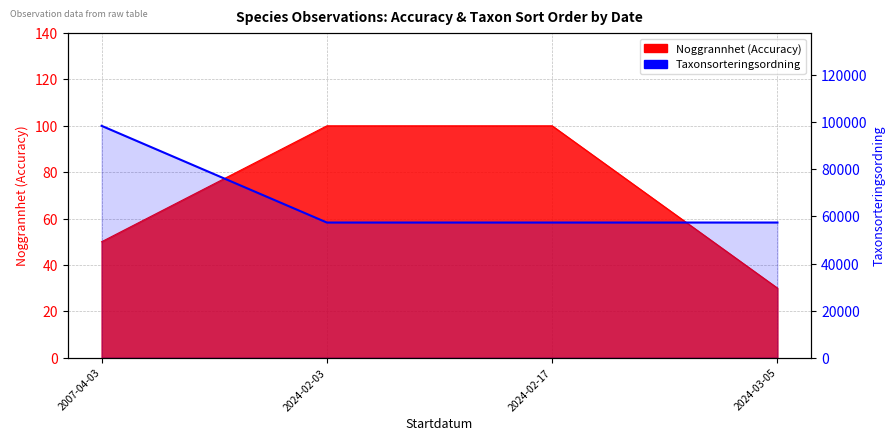

What is the maximum value shown in the chart?

98519